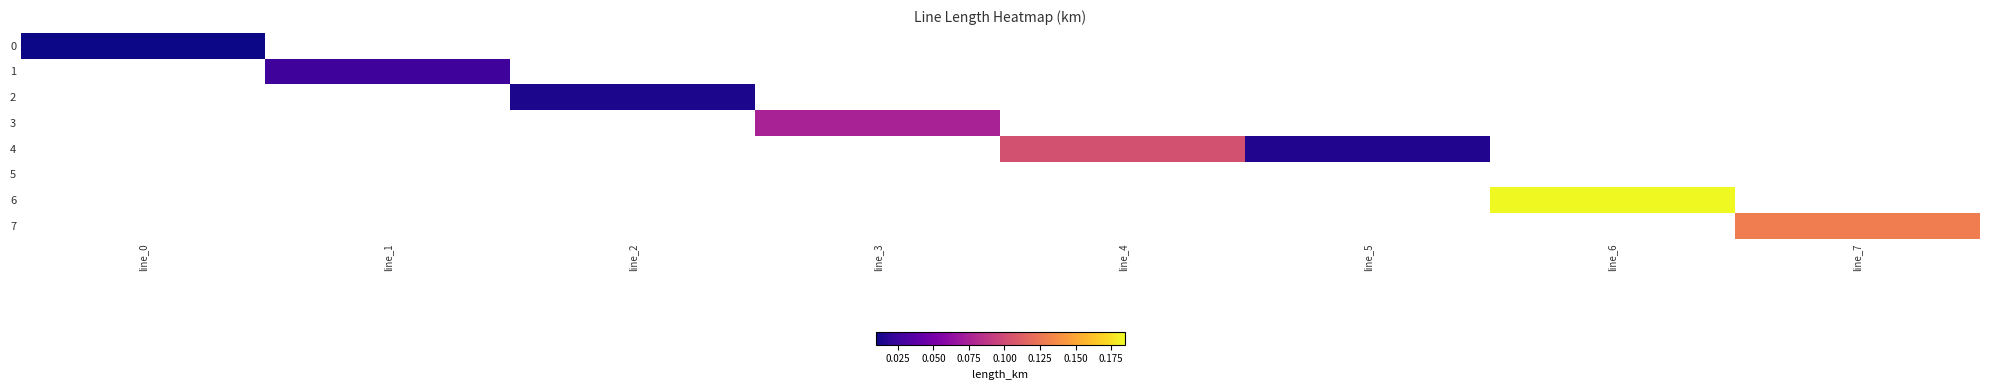

Which label corresponds to the largest value in the chart?

line_6